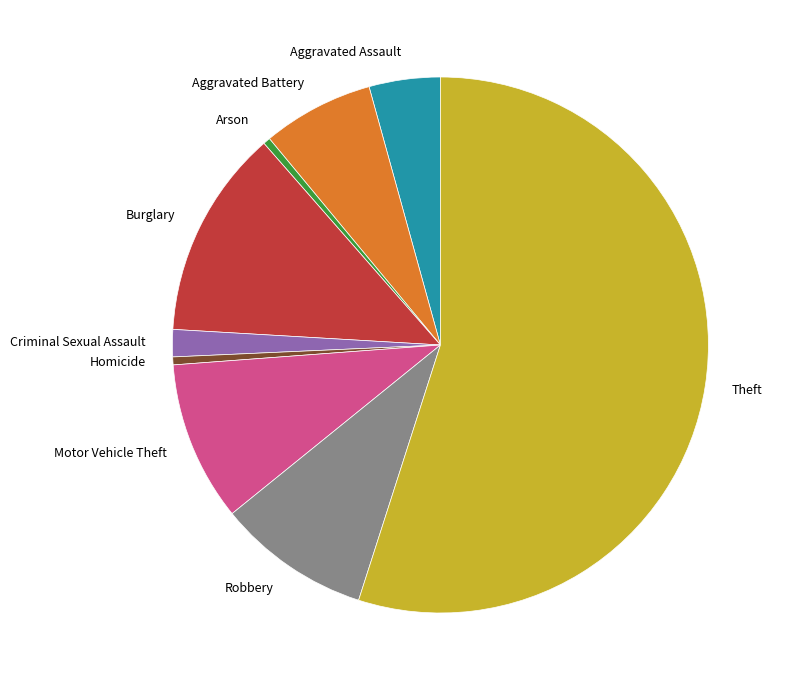

Which slice represents more than half of the pie?

Theft